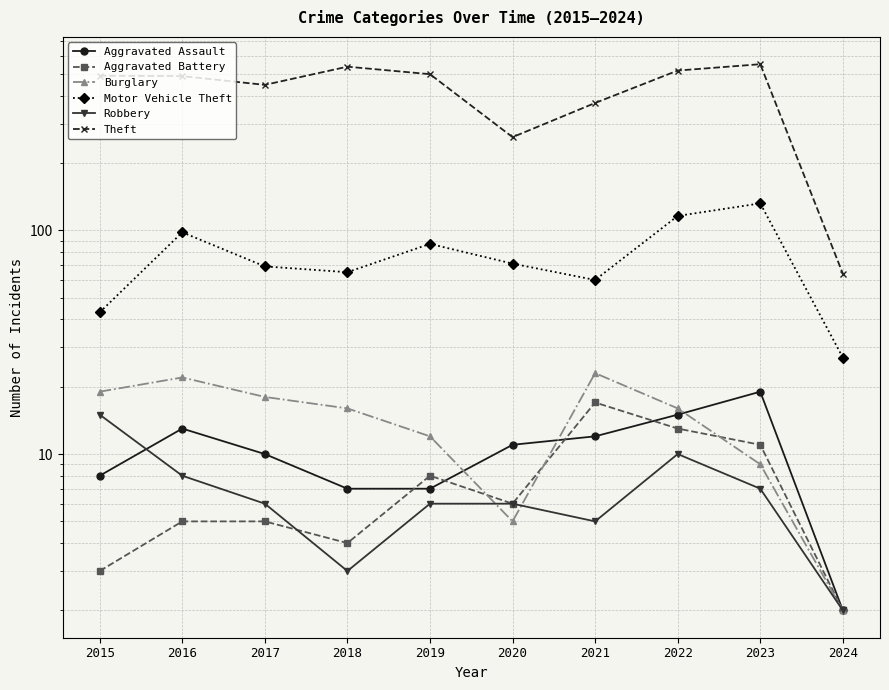

At which category is the sum across all series the highest?

2023